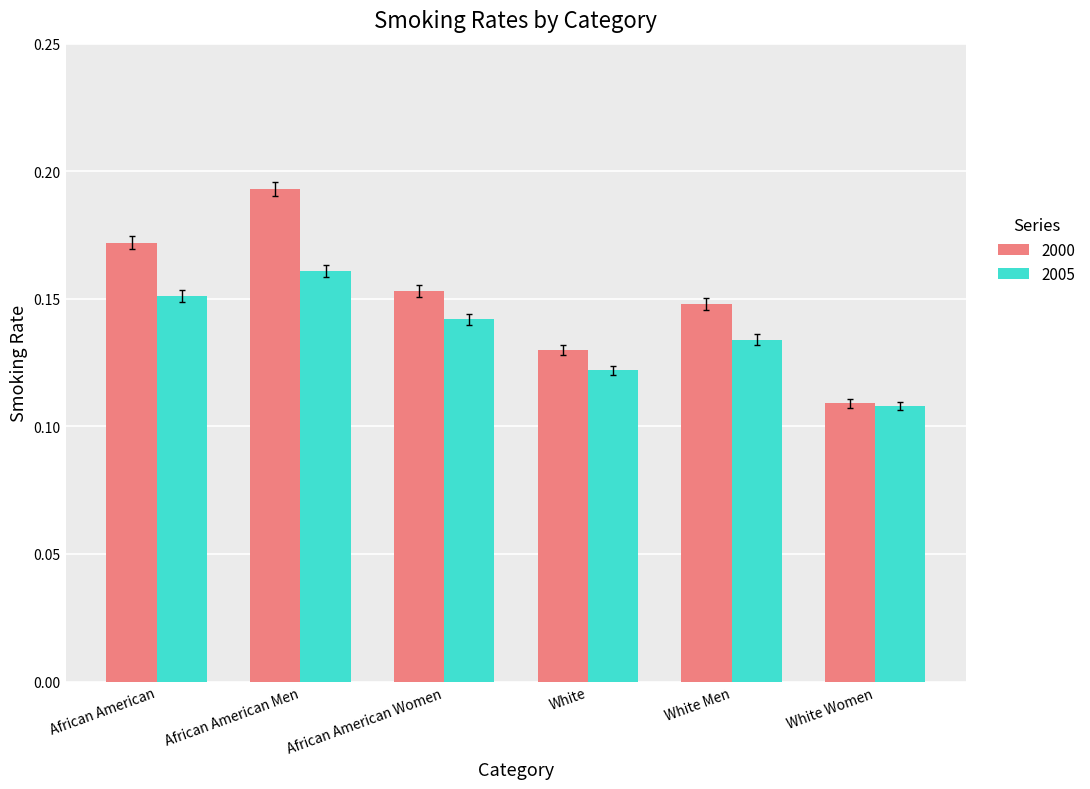

Which label corresponds to the largest value in the chart?

African American Men